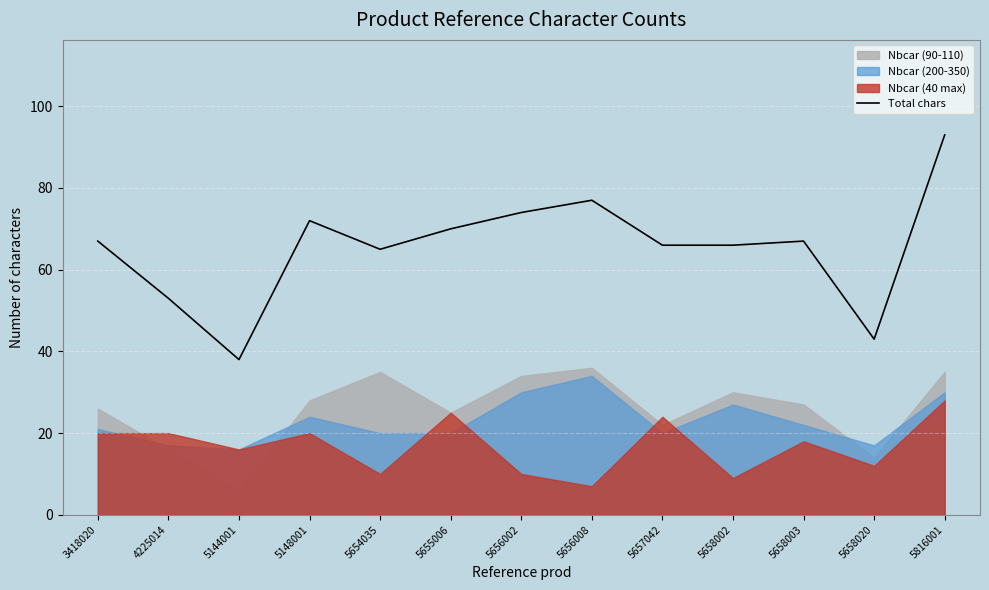

What is the difference between the maximum and minimum values?

55